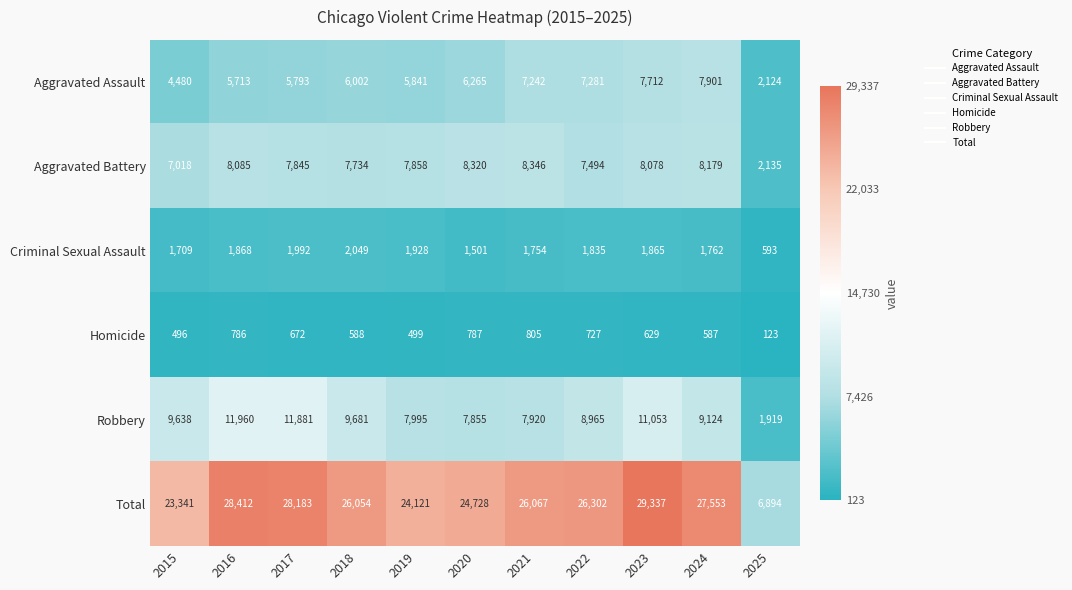

What is the average value of the Aggravated Assault series?

6032